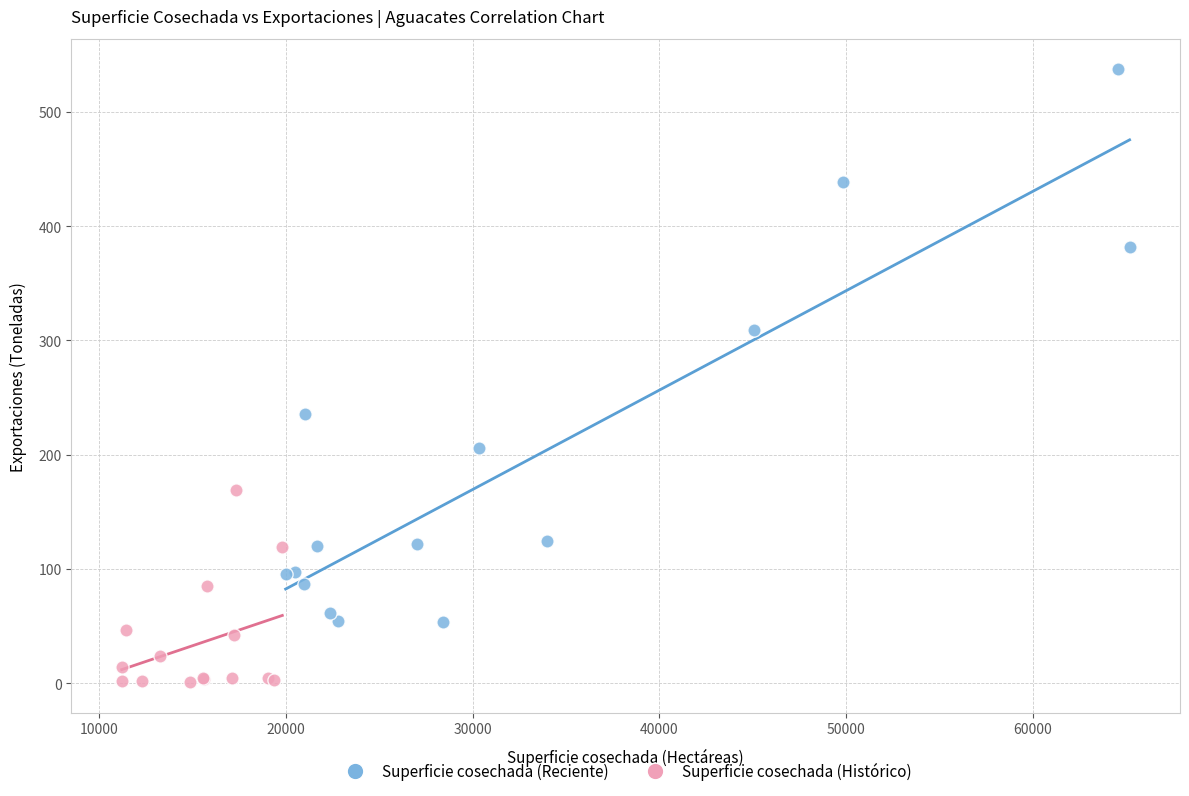

Which series contains the highest Y value?

Superficie cosechada (Reciente)